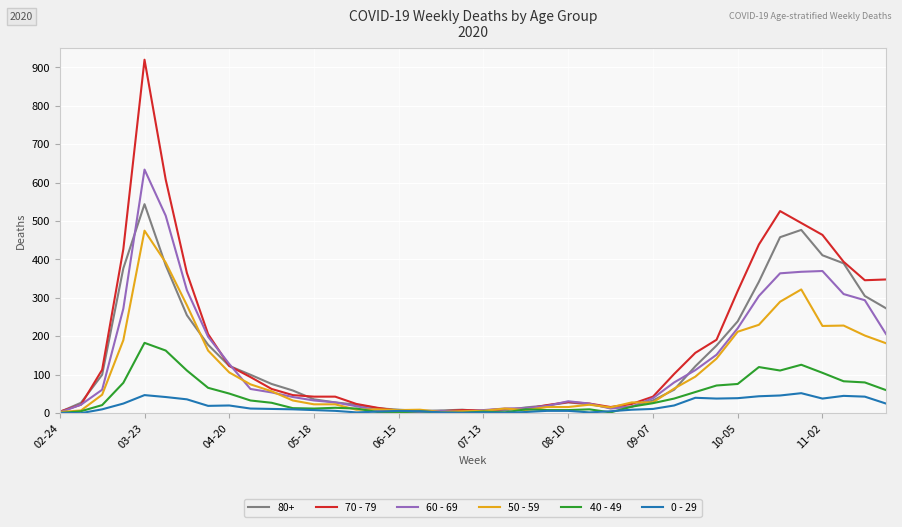

What is the sum of all 50 - 59 values?

4265